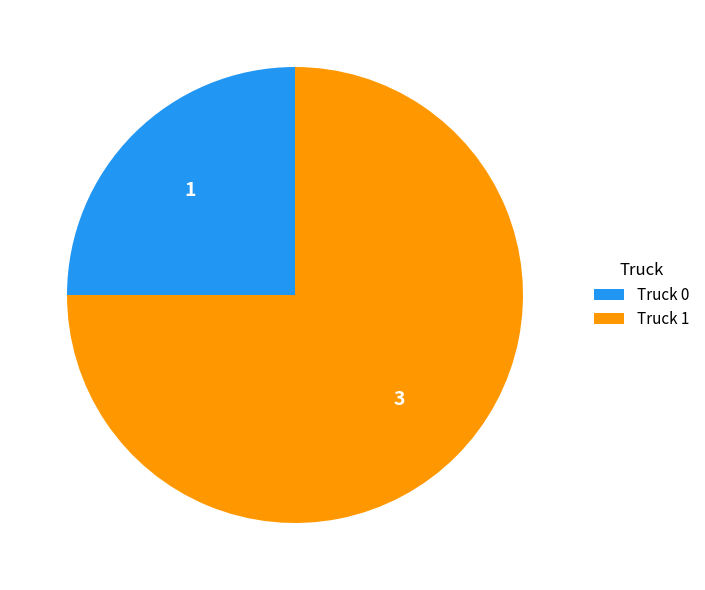

Between Truck 0 and Truck 1, which is larger?

Truck 1